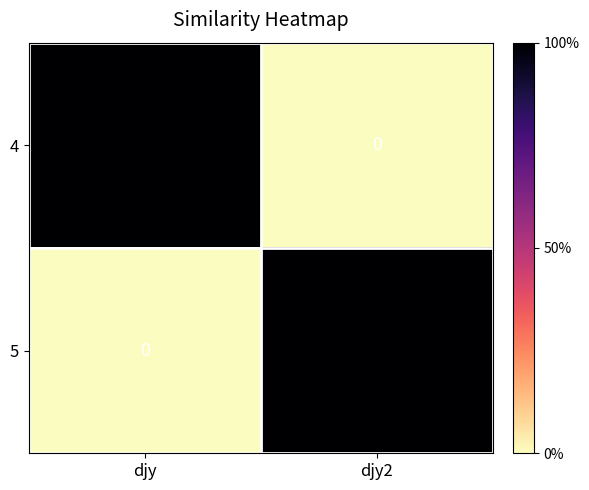

What is the average value of the 4 series?

9